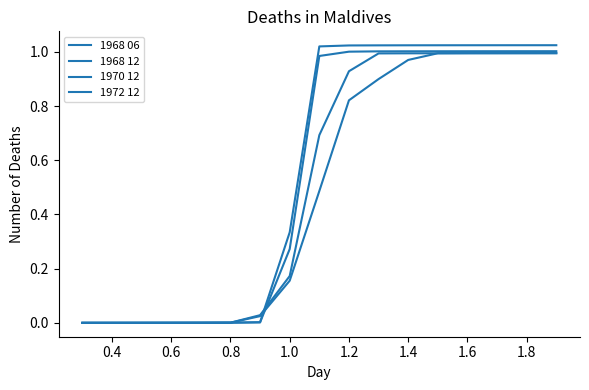

What is the difference between the second highest and minimum values in the 1968 06 series?

1.0